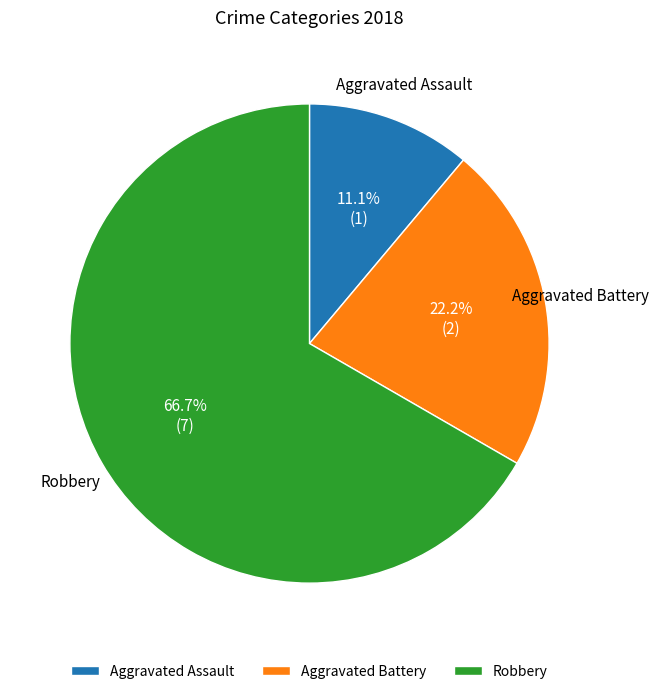

What percentage is the Aggravated Assault slice, to the nearest percent?

11%